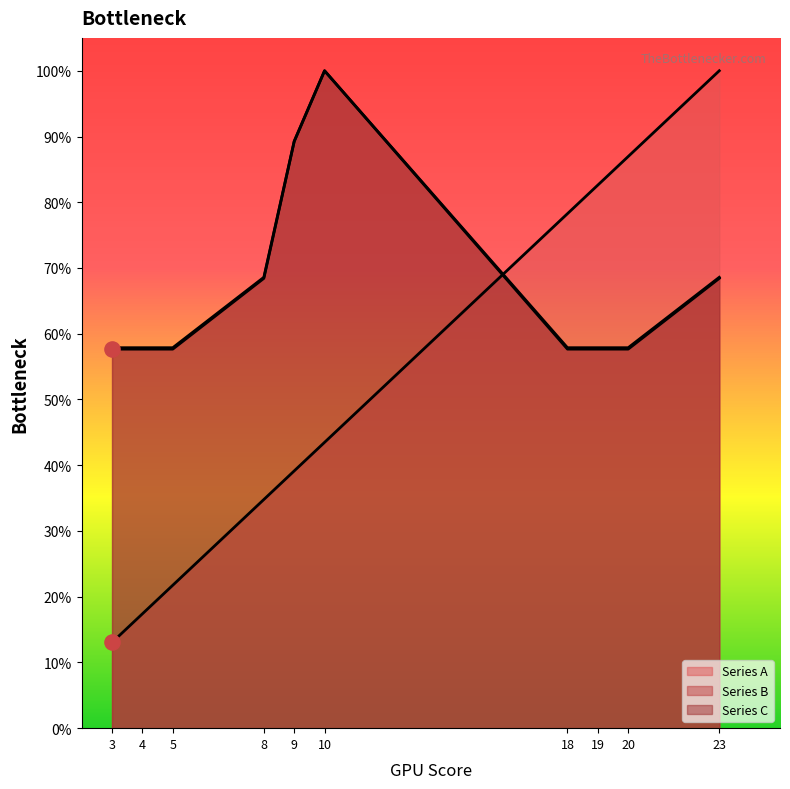

At which category is the sum across all series the highest?

10